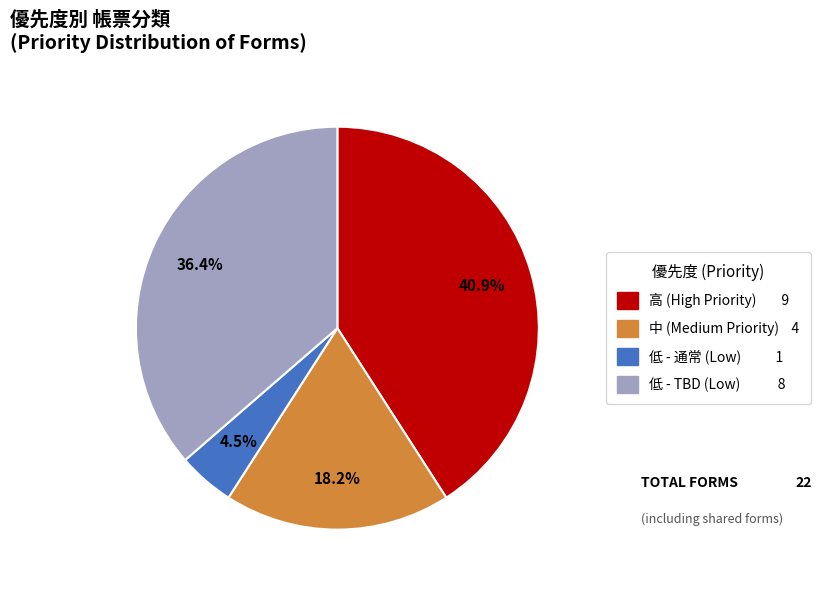

Count the number of slices in the pie.

4